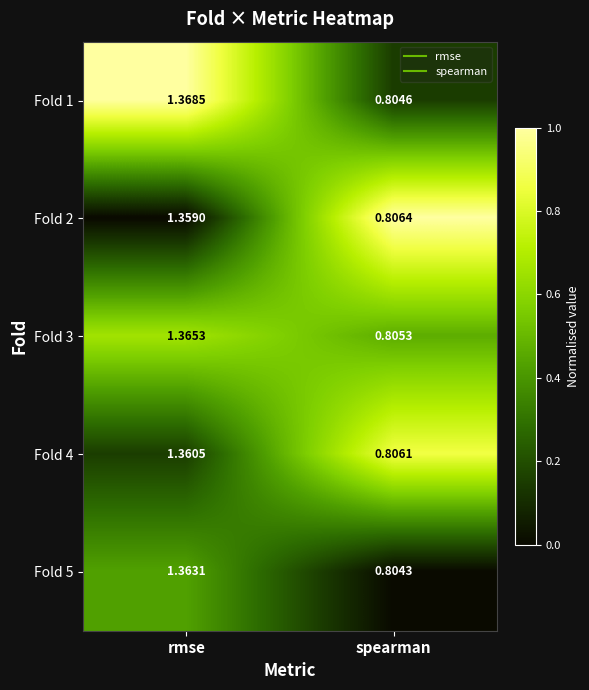

At which category is the sum across all series the highest?

rmse